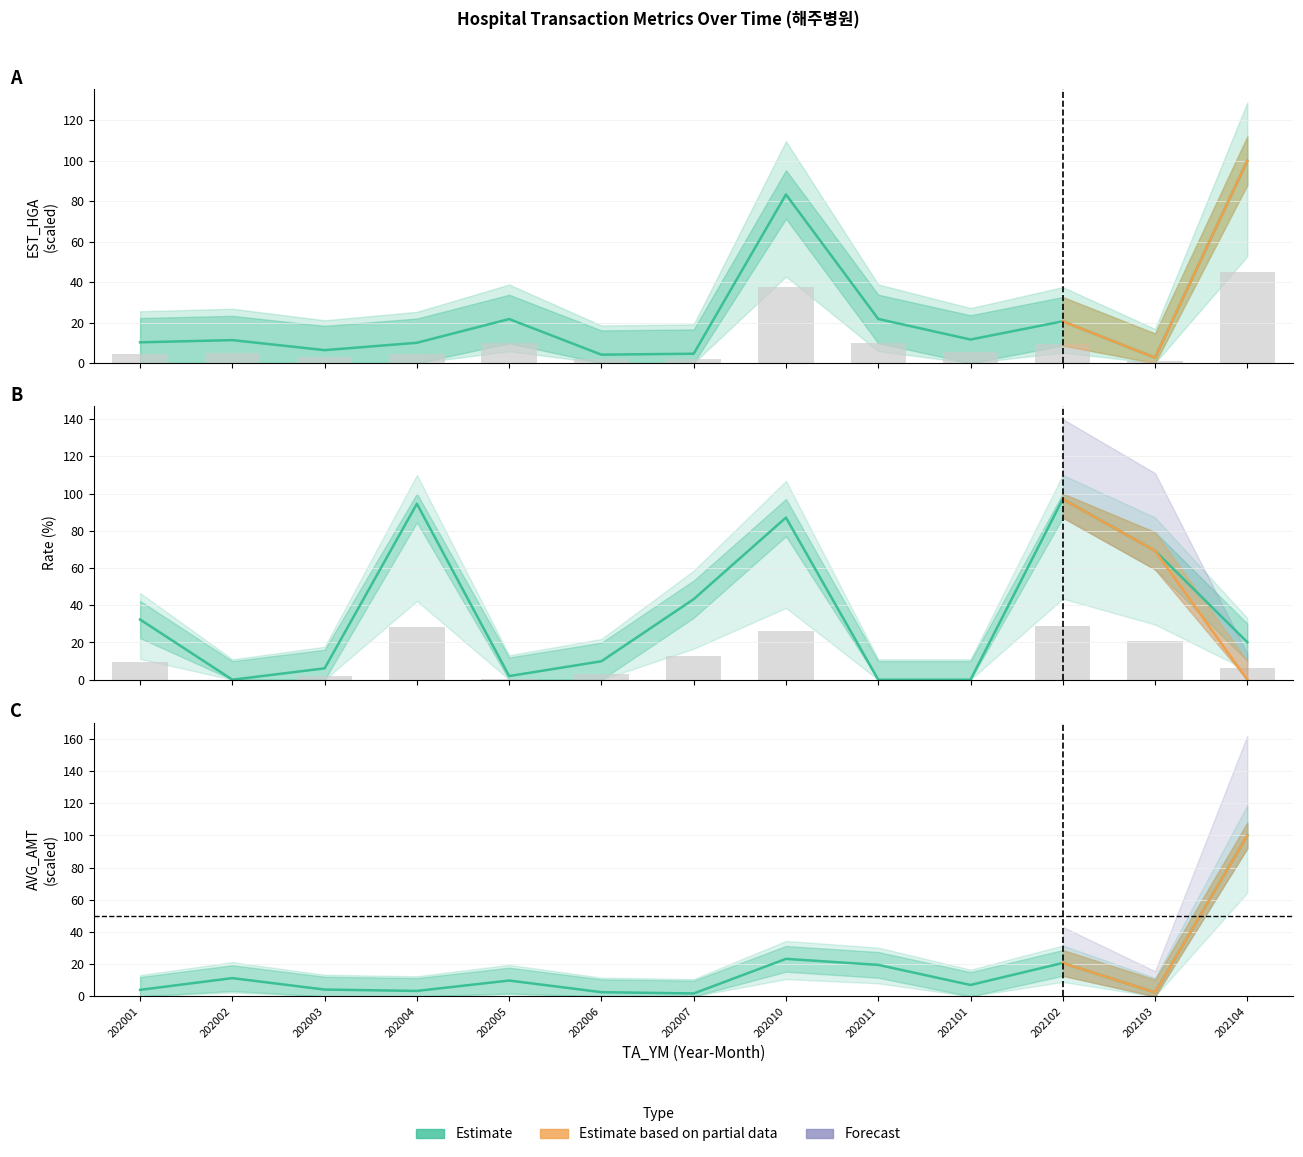

Count the number of data series in this chart.

3